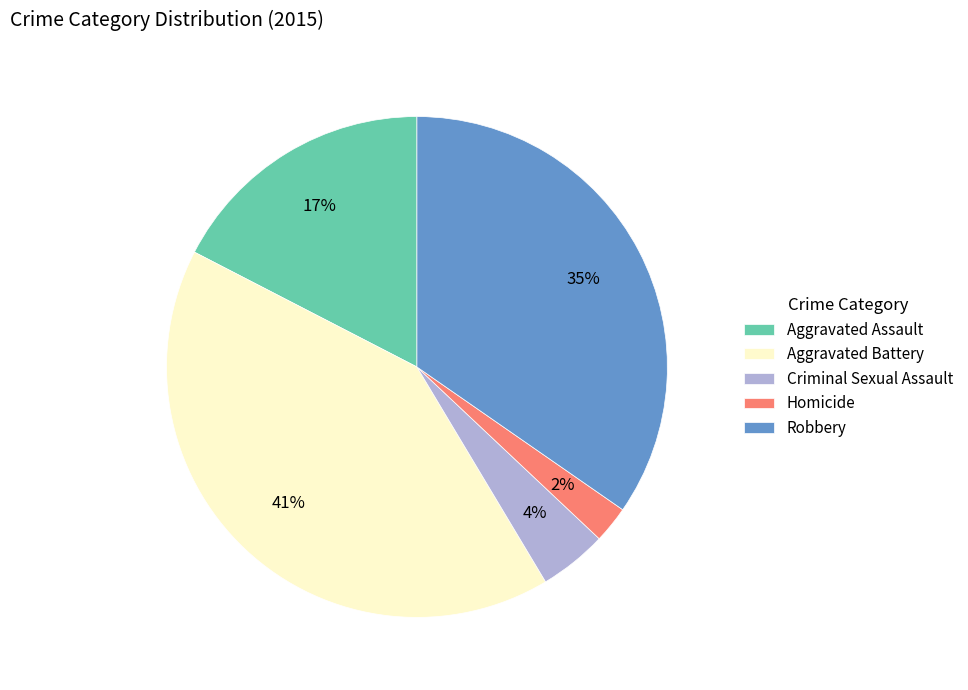

How many slices are in this pie chart?

5